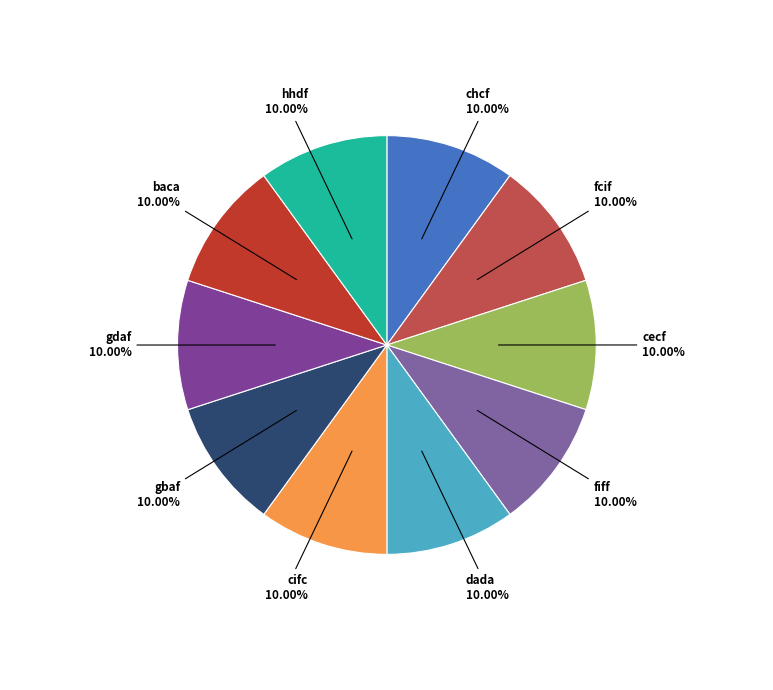

What percentage do fiff and dada together represent?

20.0%